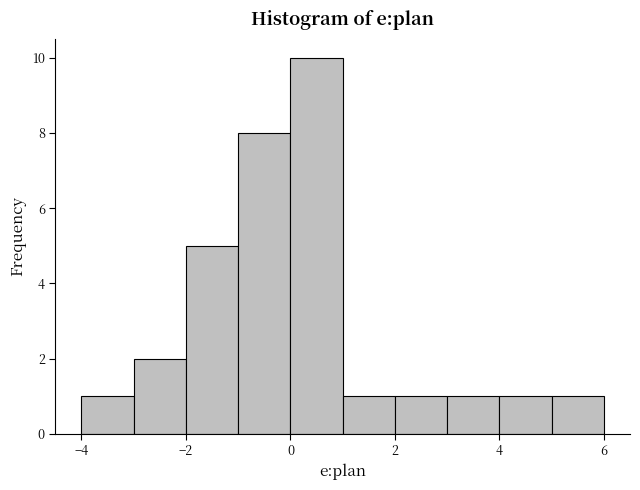

What is the height of the bar covering -3 to -2 on the x-axis? The values are not printed on the chart, so give them approximately, as read against the axis.

2